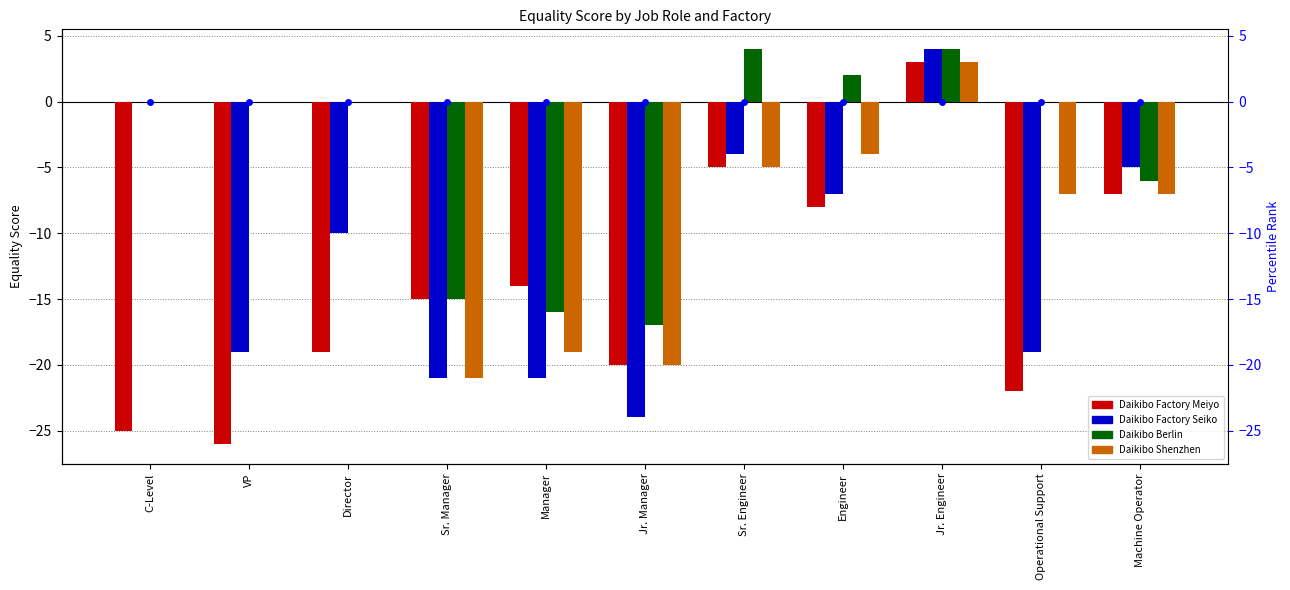

At which label does Daikibo Shenzhen reach its minimum?

Sr. Manager